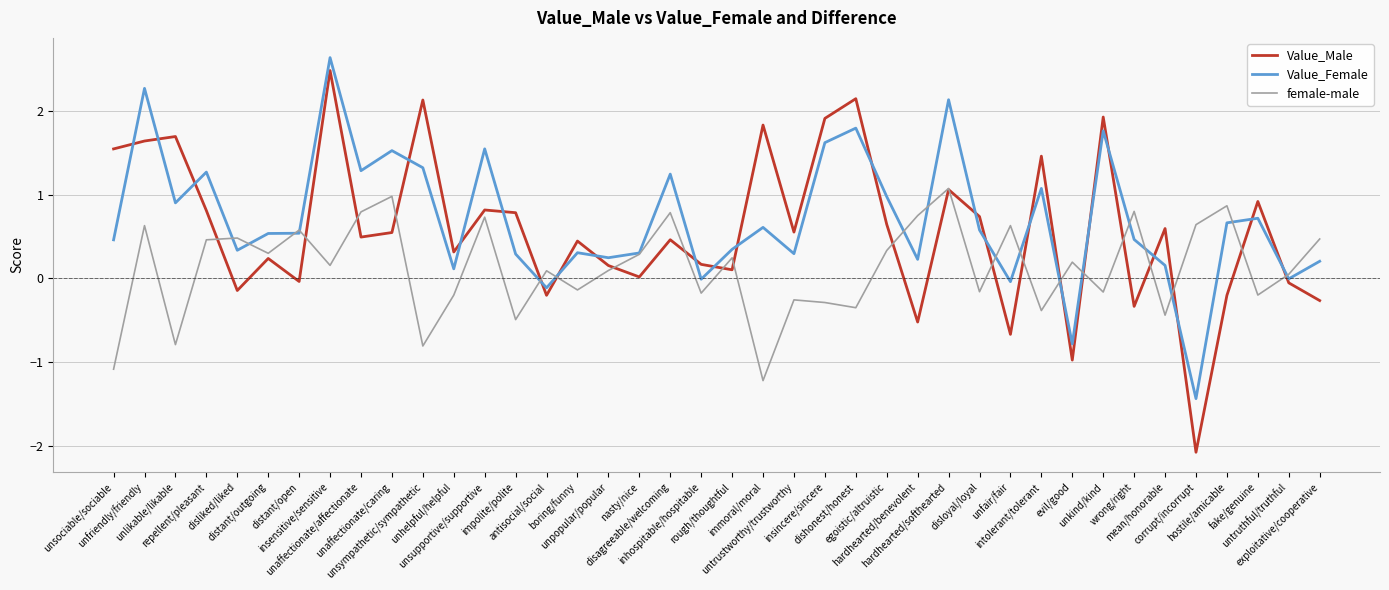

Which series has the widest spread of values?

Value_Male